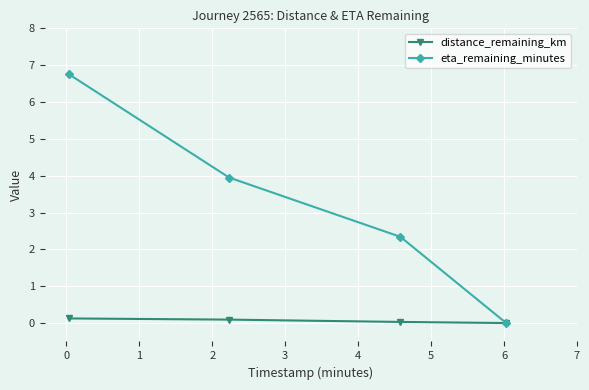

Which series has the largest total across all categories?

eta_remaining_minutes